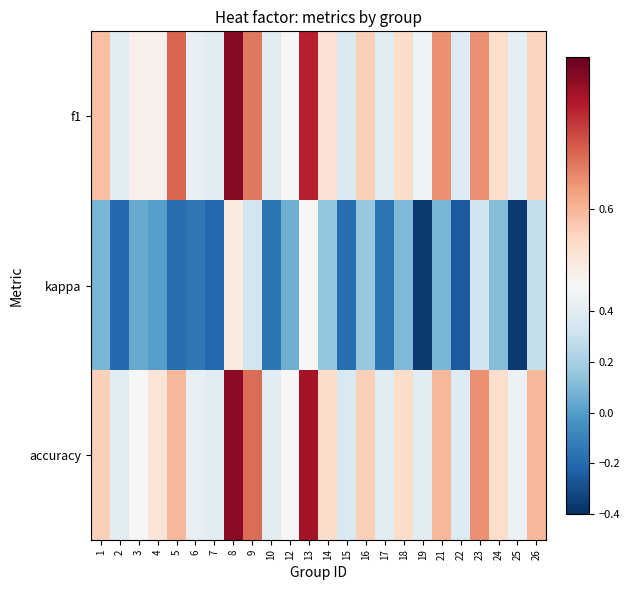

Between 22 and 4, which is larger?

4